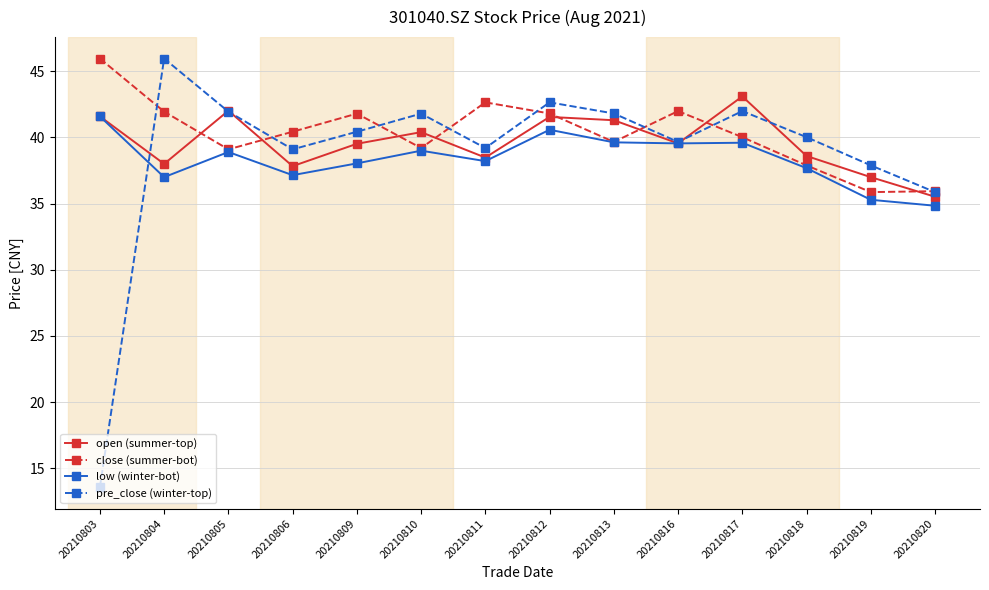

Where does the open (summer-top) series first go above 39?

20210803